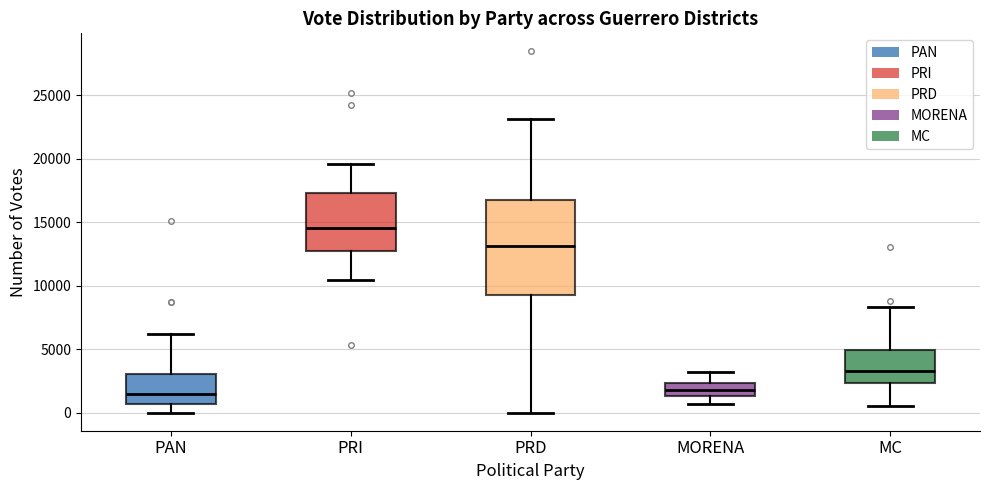

Comparing the boxes themselves (not the whiskers), which one is the tallest?

PRD